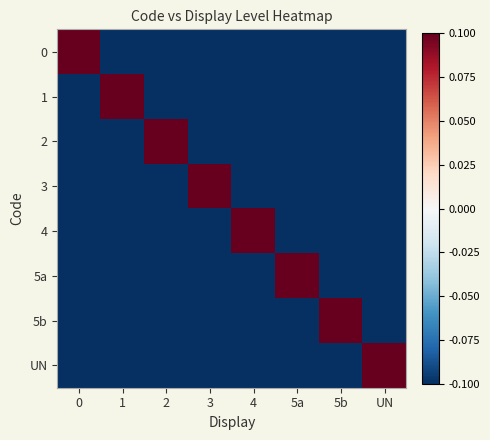

At 0, list the series in order from largest to smallest.

0, 1, 2, 3, 4, 5a, 5b, UN